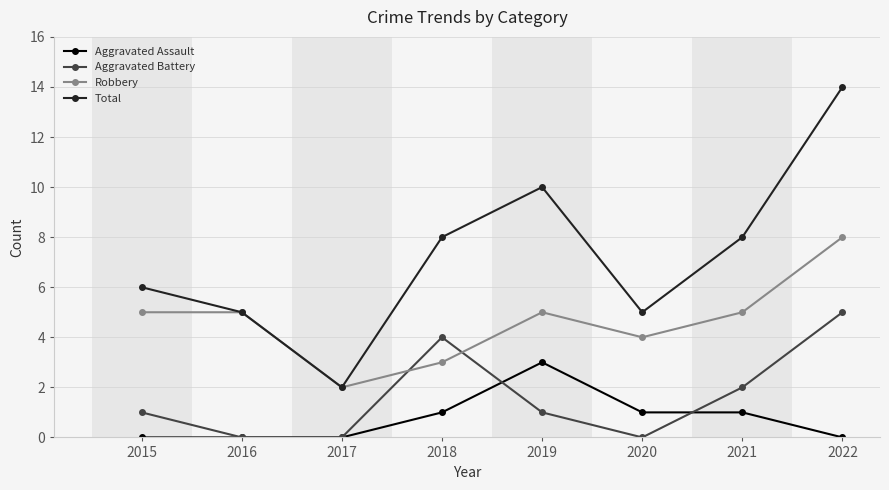

List the series in order of their peak value, lowest first.

Aggravated Assault, Aggravated Battery, Robbery, Total